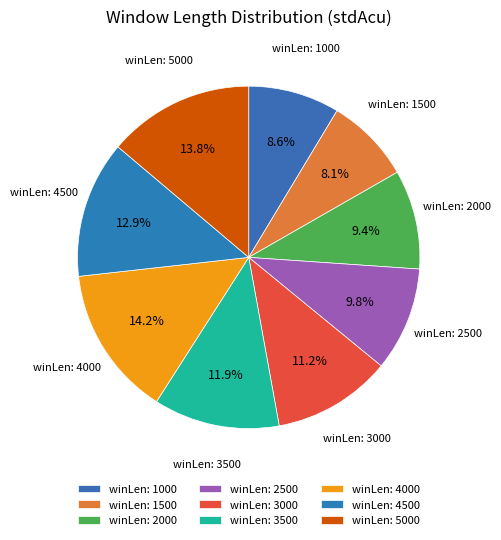

Does any single category account for the majority?

No